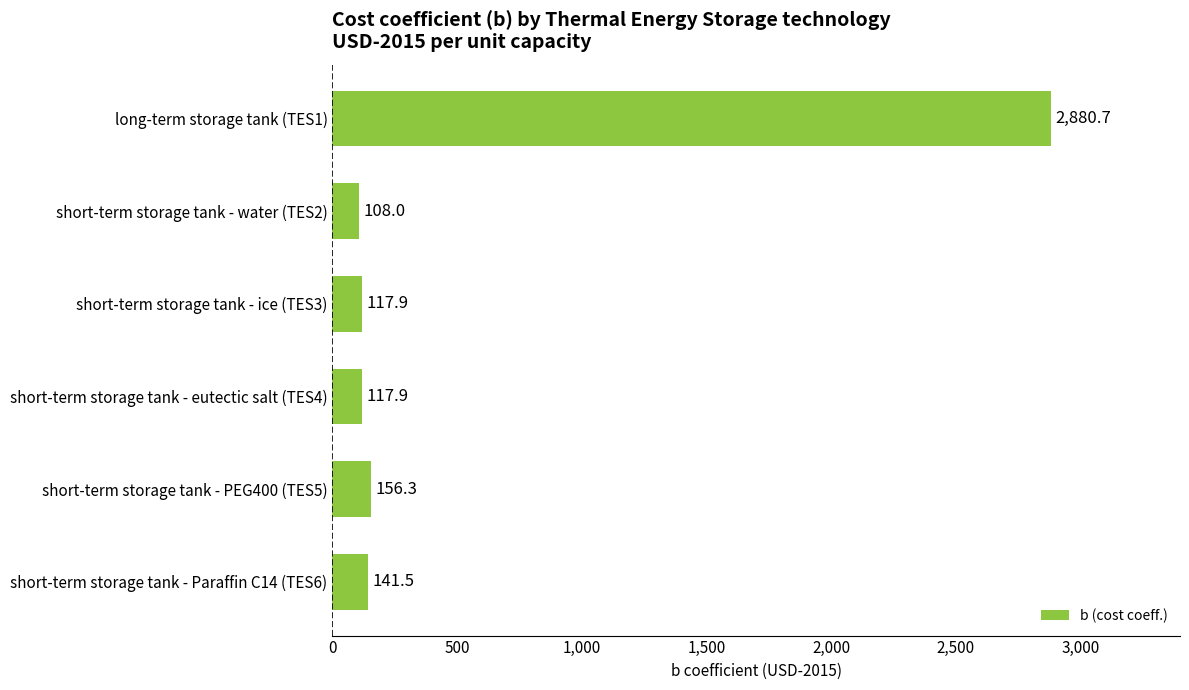

What position from the bottom is short-term storage tank - eutectic salt (TES4)?

3